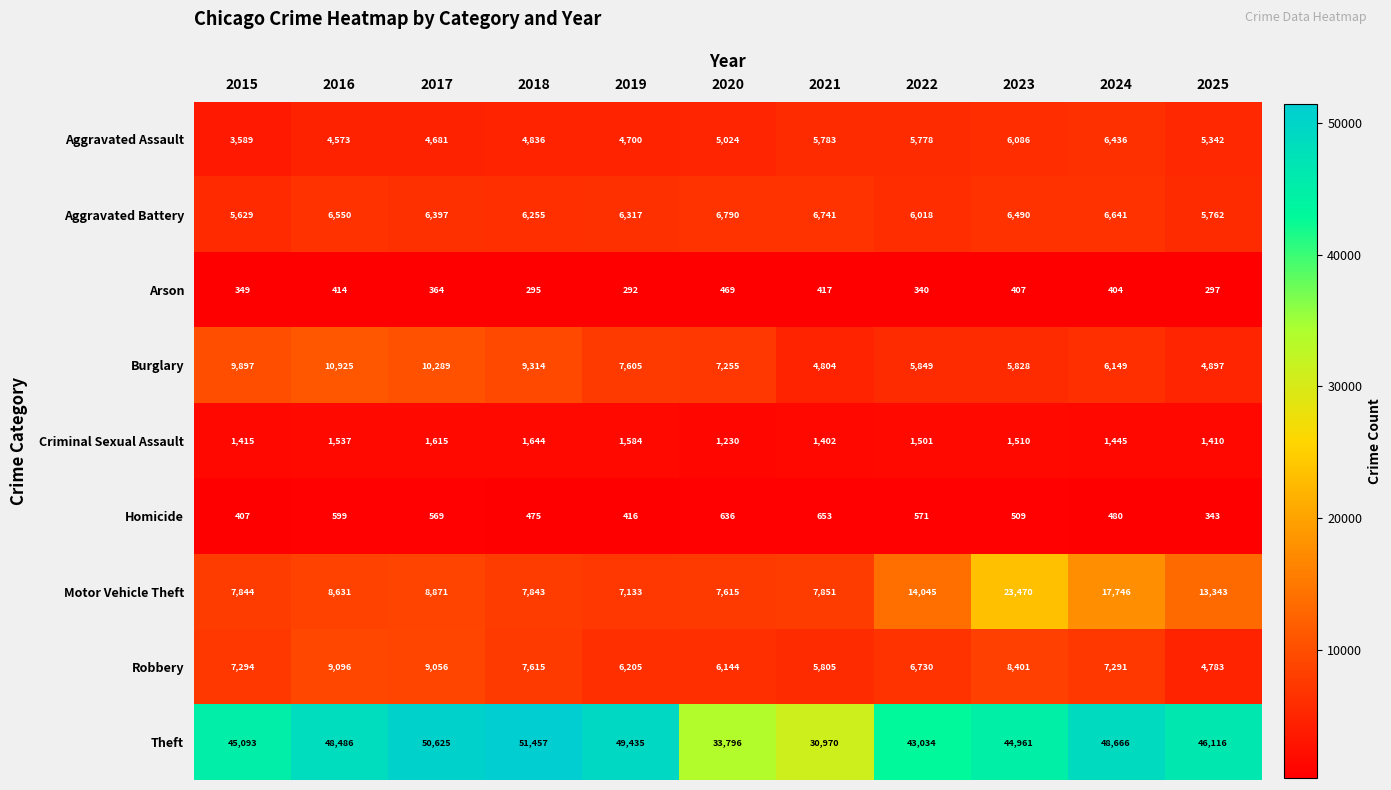

Which category has the highest value in the Aggravated Battery series?

2020